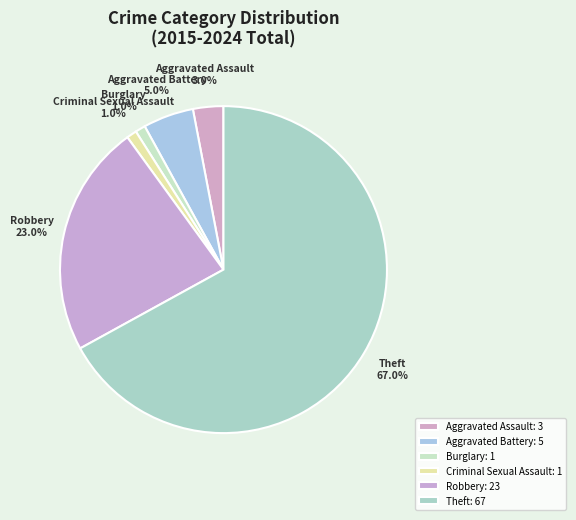

Which has a higher value, Aggravated Battery or Robbery?

Robbery